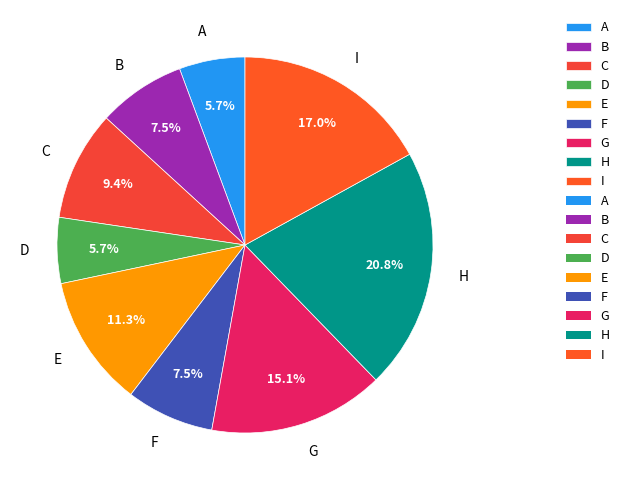

Which category has the biggest portion of the pie?

H